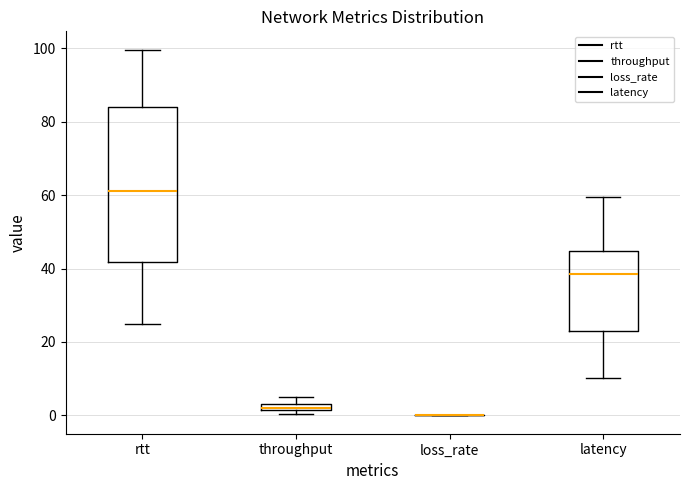

Comparing the boxes themselves (not the whiskers), which one is the tallest?

rtt